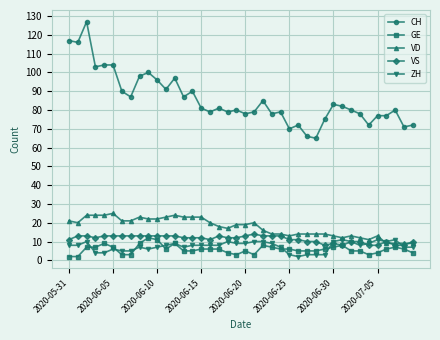

What is the lowest value of the VD series?

9